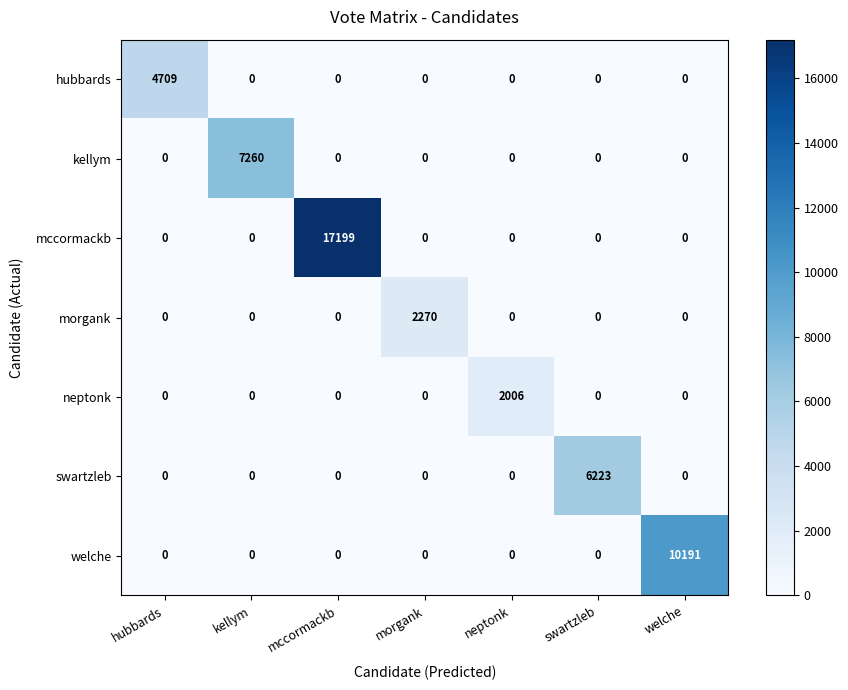

Which series has the largest total across all categories?

mccormackb